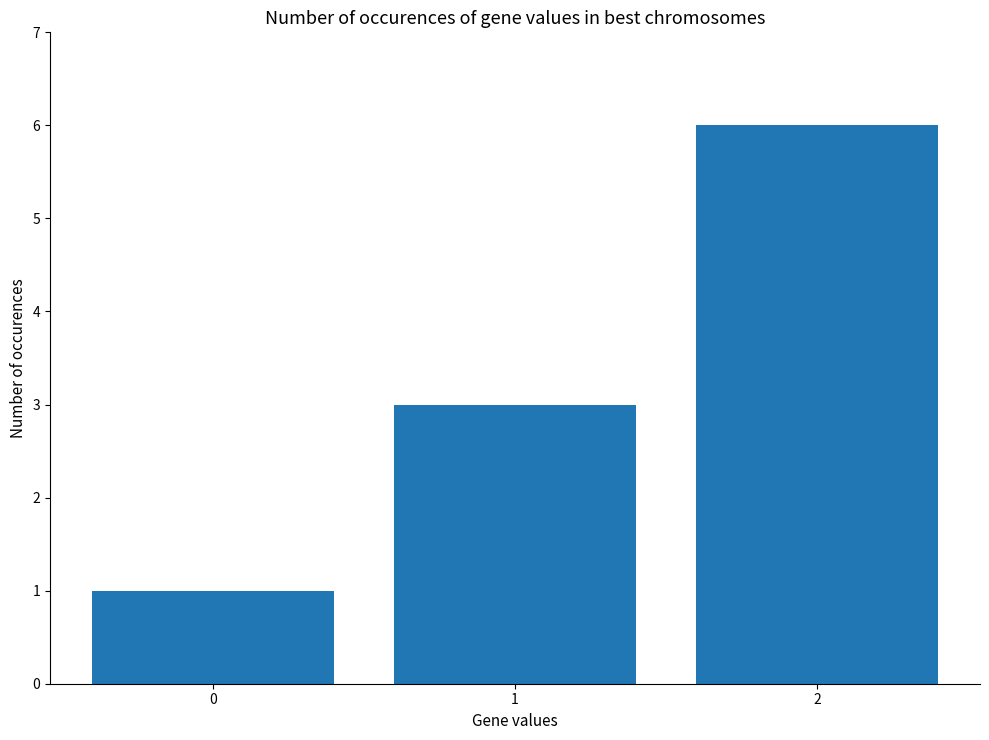

Count the values in the range 1 to 6.

3